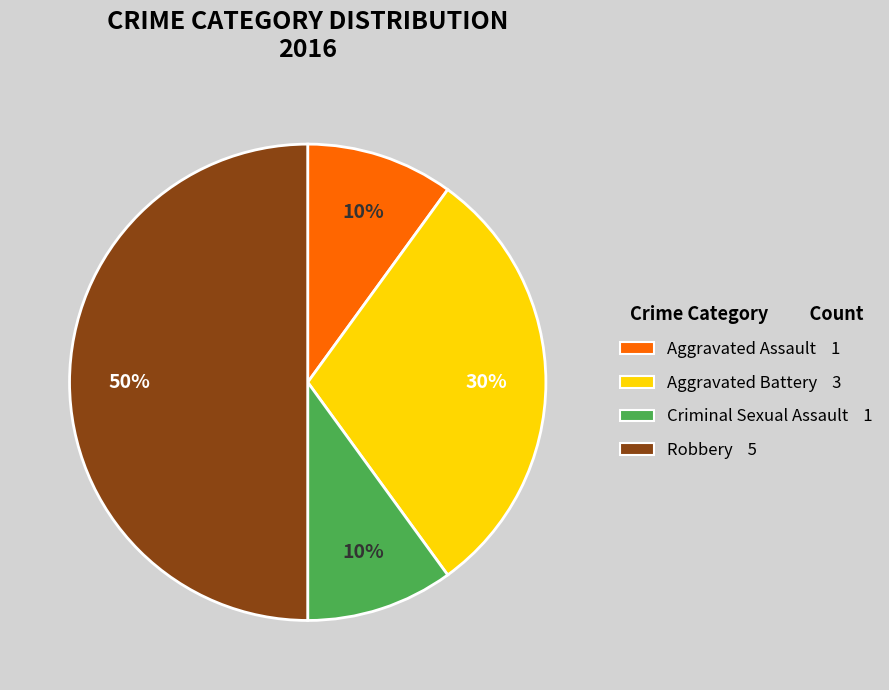

What is the ratio of the value at Aggravated Battery to the value at Aggravated Assault?

3.0